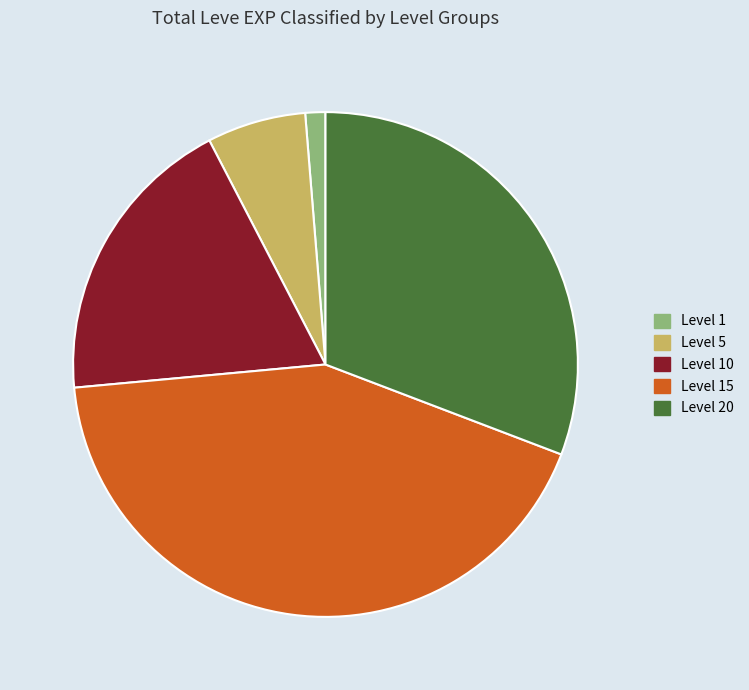

Which category has the smallest portion of the pie?

Level 1